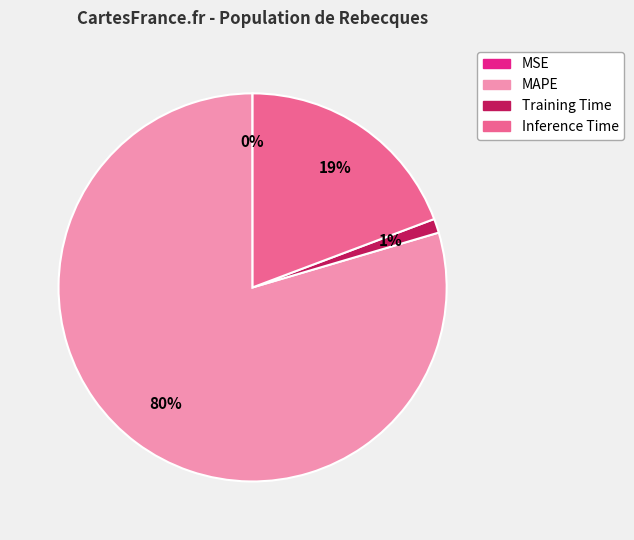

Which has a higher value, MAPE or Inference Time?

MAPE